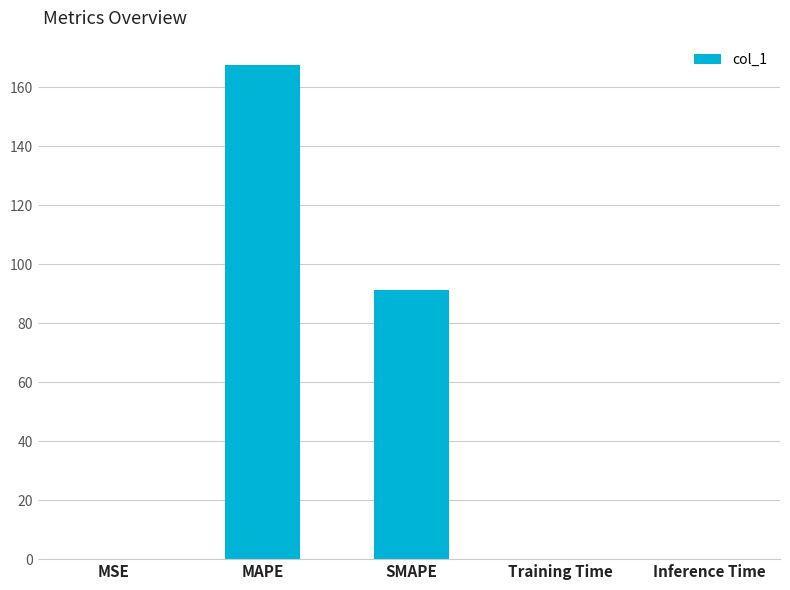

True or false: the data shows 0.0 at Inference Time.

True